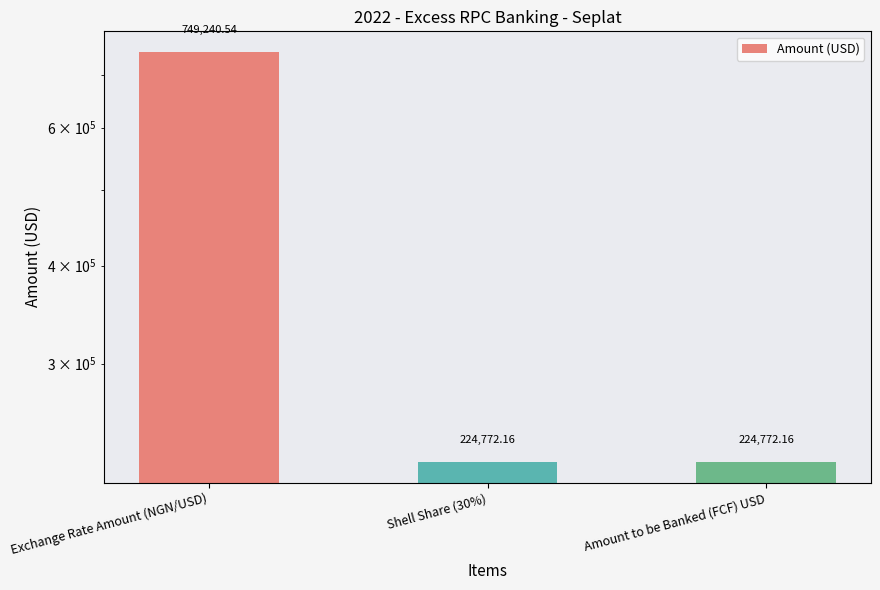

Reading right to left, what are all the values shown in this chart?

224772.2	224772.2	749240.5